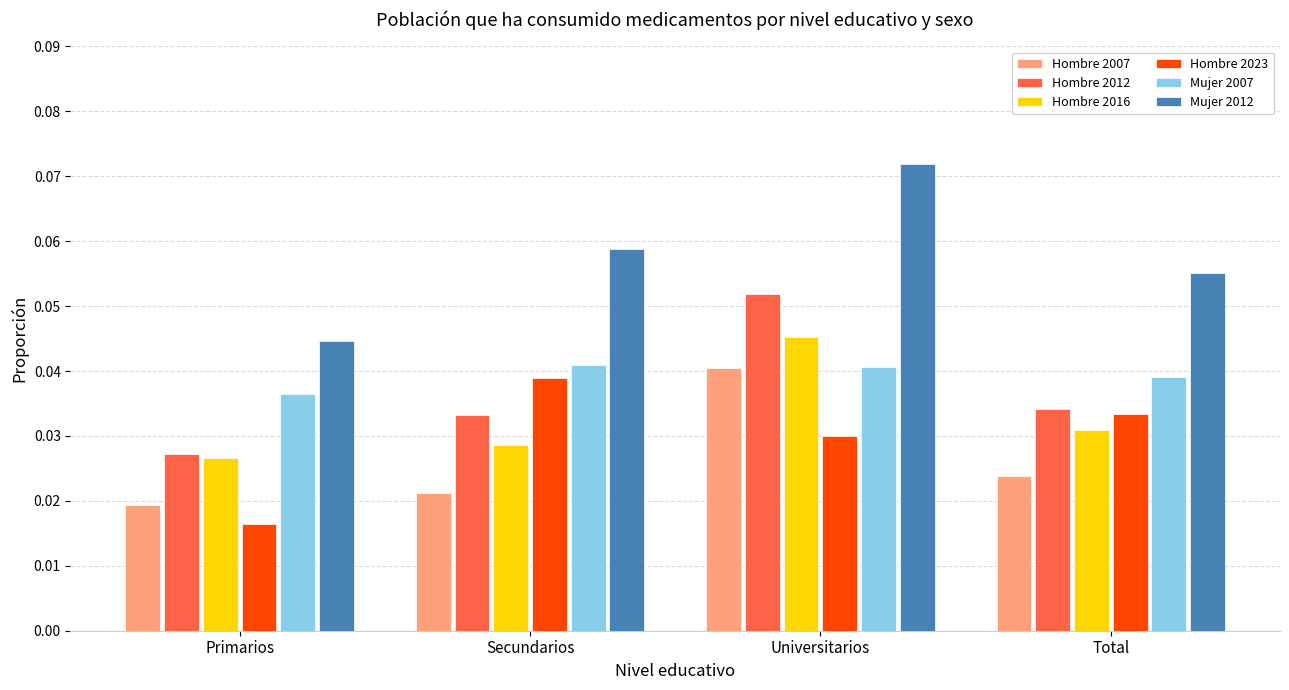

Where is Mujer 2012 nearest to the value 0?

Primarios